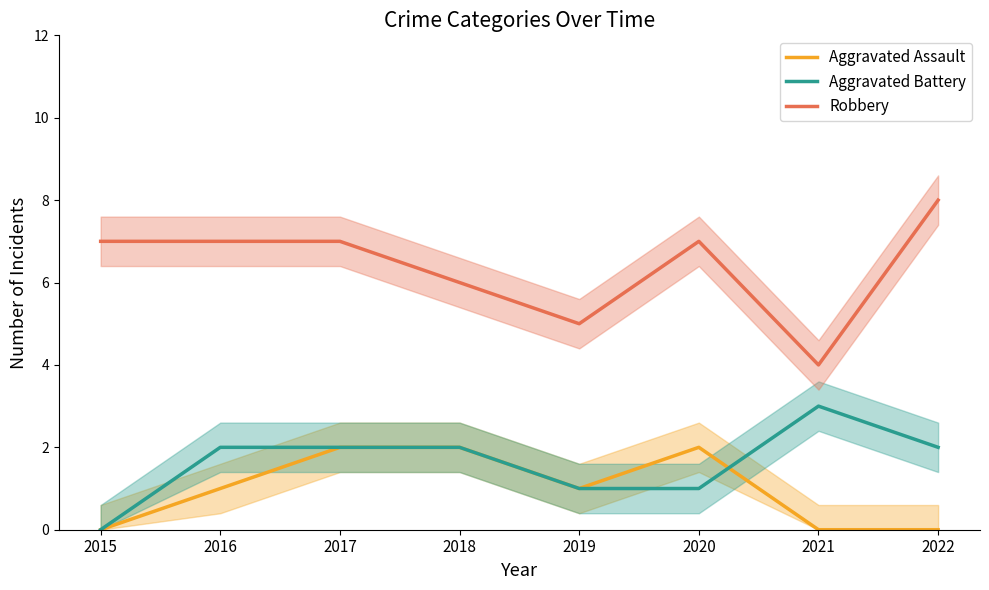

Reading left to right, list all the values displayed in this chart.

Aggravated Assault: 2015=0	2016=1	2017=2	2018=2	2019=1	2020=2	2021=0	2022=0
Aggravated Battery: 2015=0	2016=2	2017=2	2018=2	2019=1	2020=1	2021=3	2022=2
Robbery: 2015=7	2016=7	2017=7	2018=6	2019=5	2020=7	2021=4	2022=8